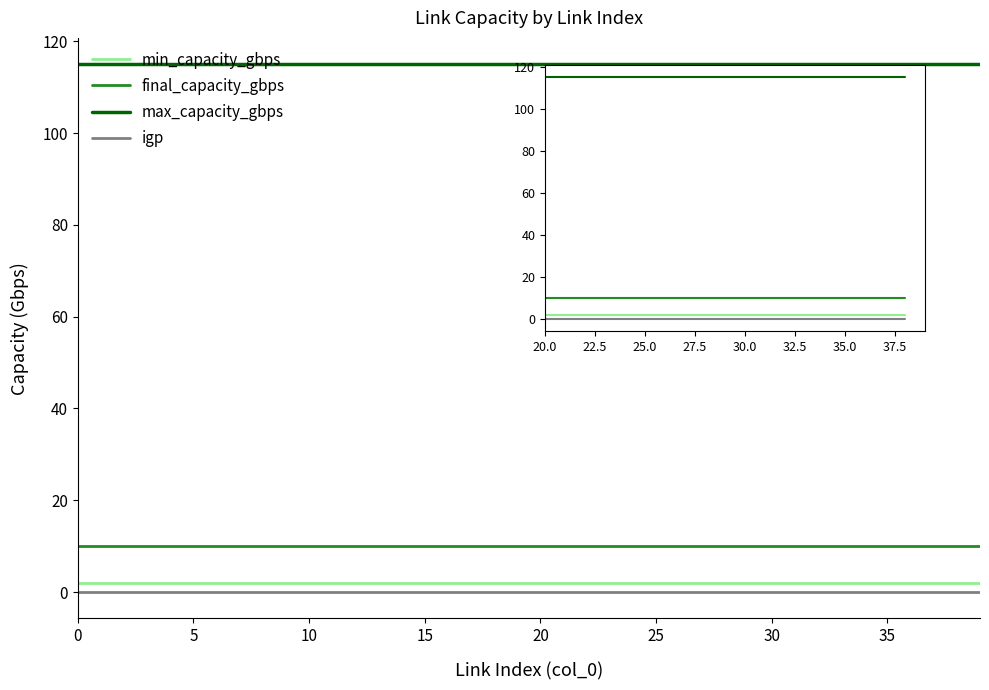

True or false: max_capacity_gbps and min_capacity_gbps intersect in this chart.

False